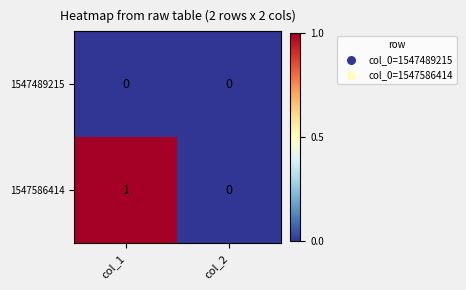

Is it true that 1547586414 equals 1 at col_1?

True